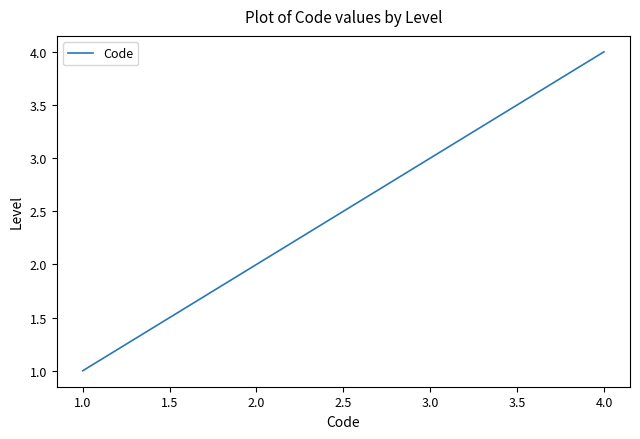

What is the difference between the second highest and minimum values?

2